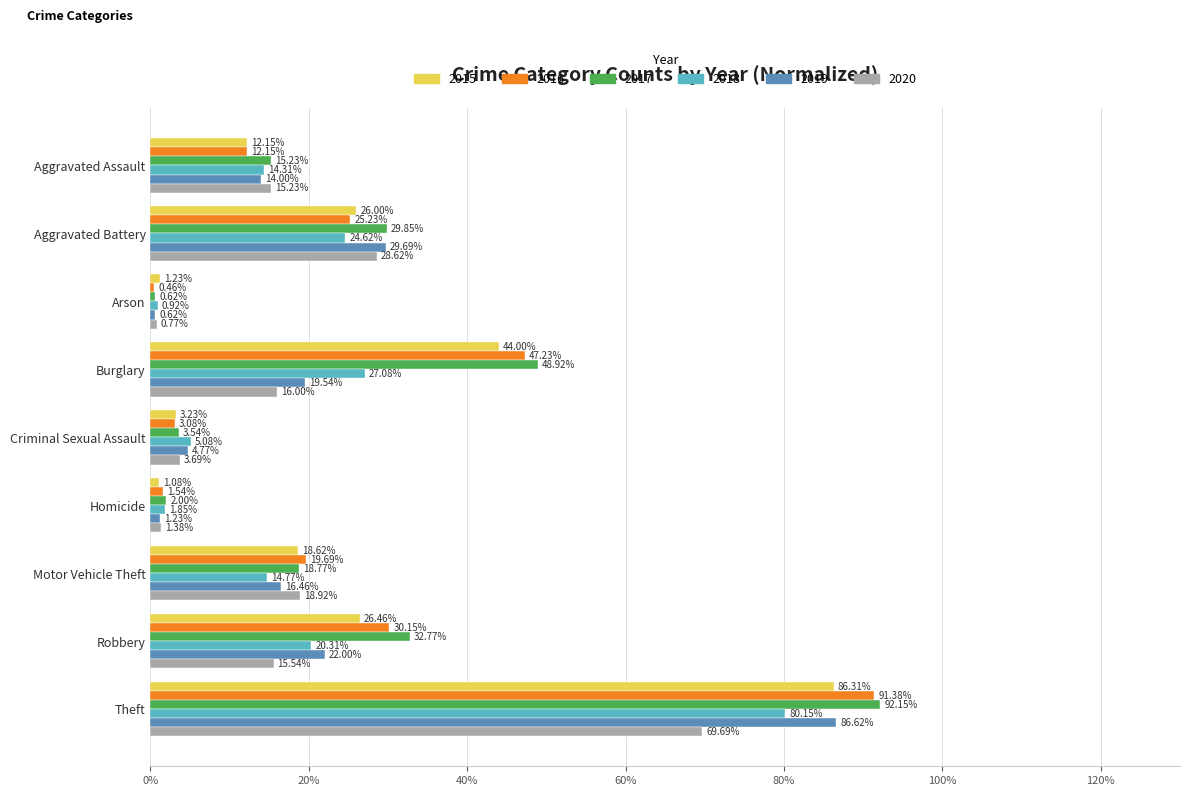

How many data points in 2016 are above 19?

5